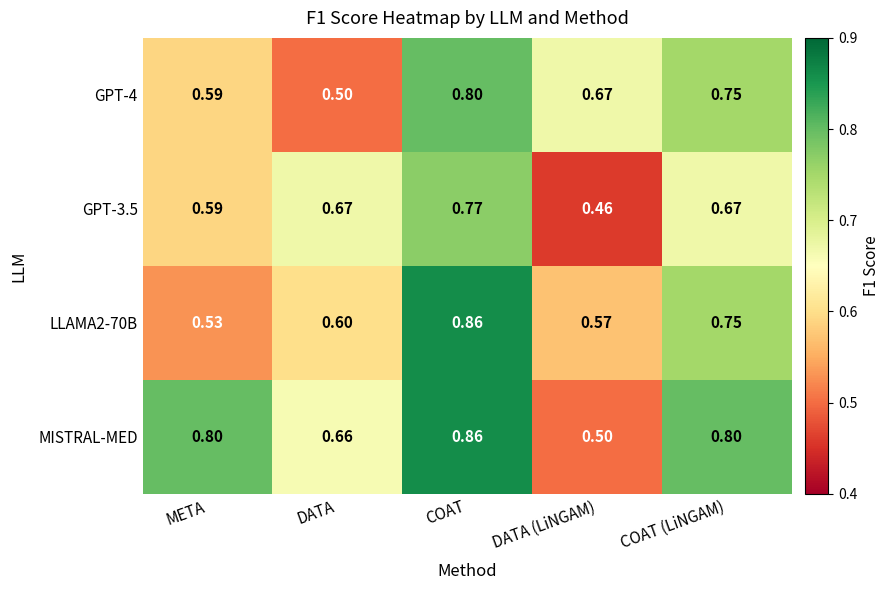

Which category has the lowest value in the MISTRAL-MED series?

DATA (LiNGAM)